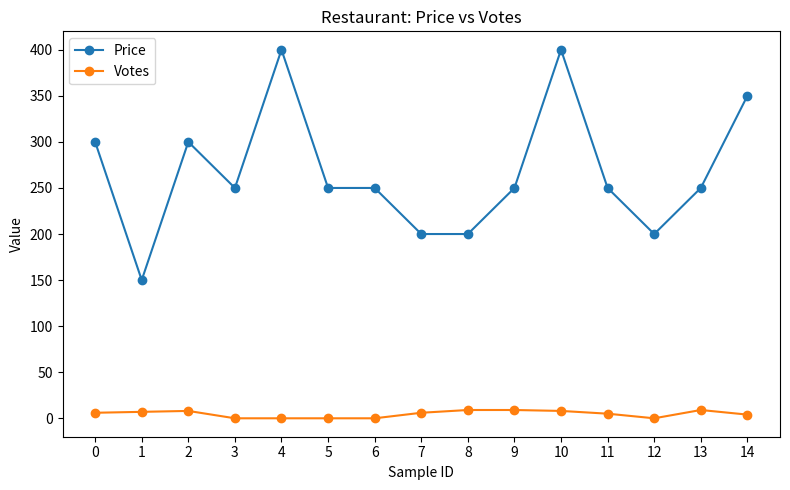

What is the greatest value displayed?

400